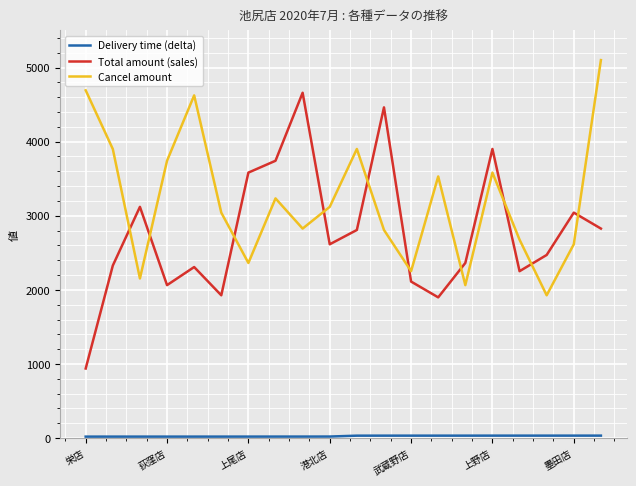

True or false: Cancel amount has more than 0 interior local peaks.

True